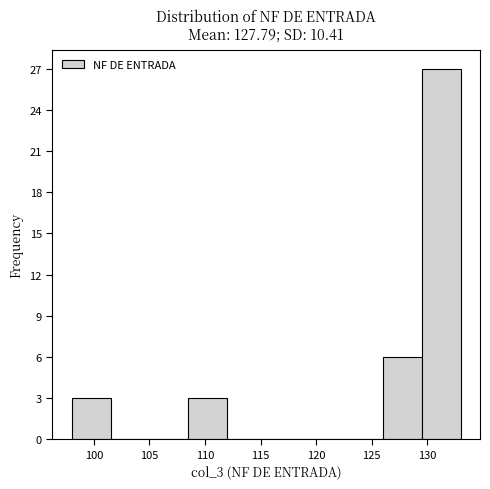

Reading left to right, transcribe this chart: for each bar, give the range it covers on the x-axis and its height. The values are not printed on the chart, so give them approximately, as read against the axis.

98.0 to 101.5: 3
101.5 to 105.0: 0
105.0 to 108.5: 0
108.5 to 112.0: 3
112.0 to 115.5: 0
115.5 to 119.0: 0
119.0 to 122.5: 0
122.5 to 126.0: 0
126.0 to 129.5: 6
129.5 to 133.0: 27